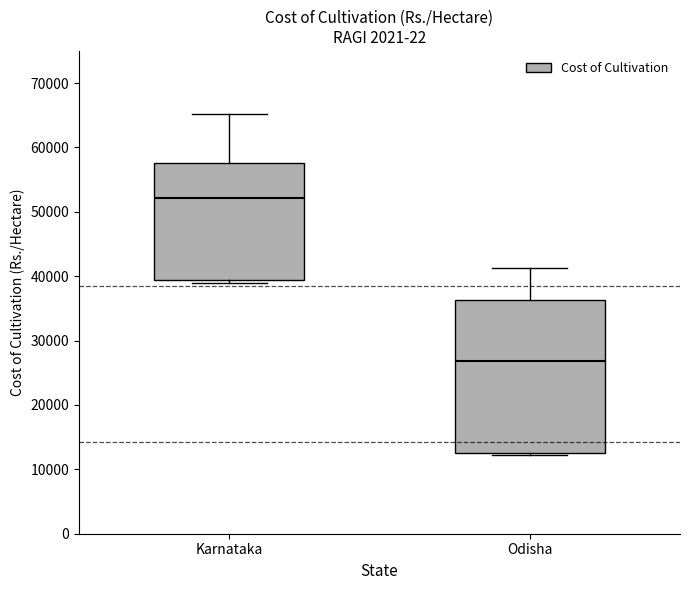

Reading left to right, transcribe this box plot: for each box, give where its median line is, the range the box spans, and where its two whiskers end, as read against the y-axis. The values are not printed on the chart, so give them approximately, as read against the axis.

Karnataka: median 52000, box 39000 to 58000, whiskers 39000 (just below the box's lower edge) to 65000
Odisha: median 27000, box 13000 to 36000, whiskers 12000 to 41000